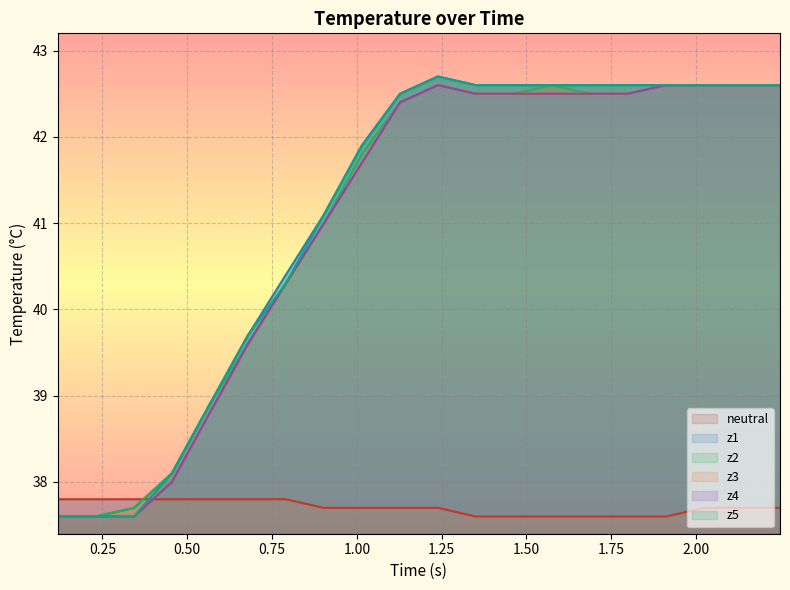

What is the difference between the second highest and minimum values in the z4 series?

5.0